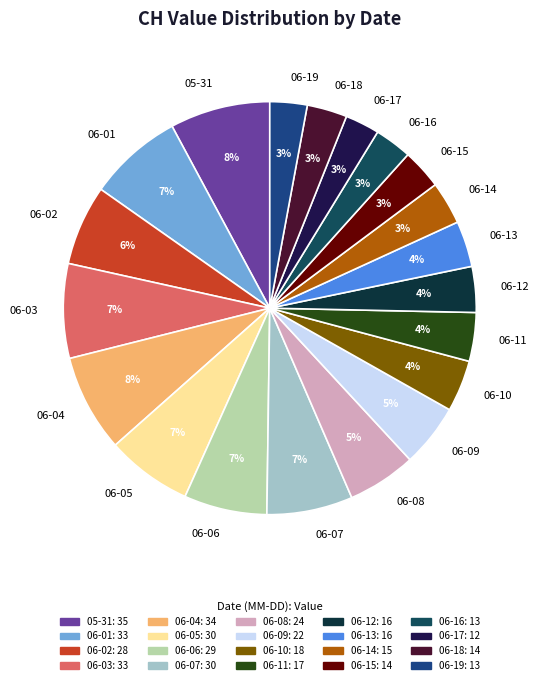

What percentage is the 06-09 slice, to the nearest percent?

5%